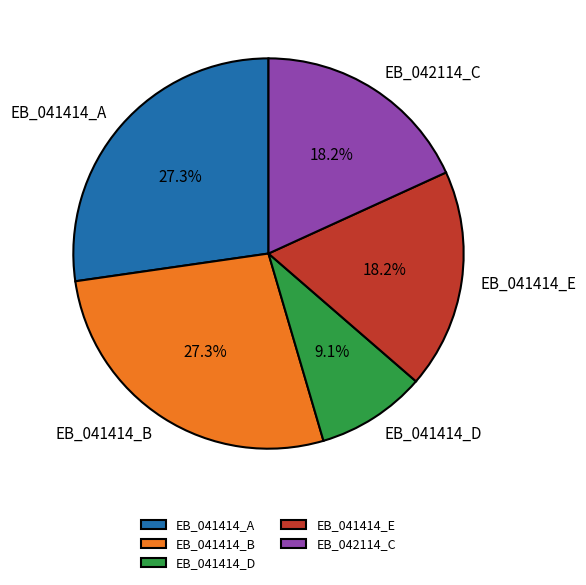

To the nearest percent, what is the average slice percentage?

20%